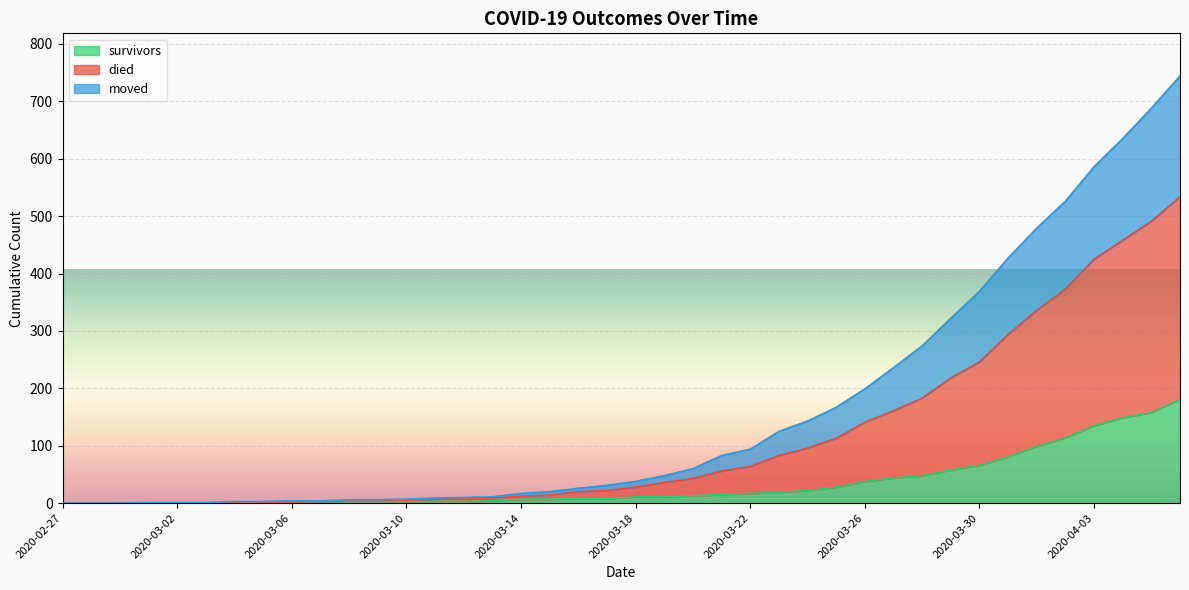

List the labels in order of survivors value, largest first.

2020-04-06, 2020-04-05, 2020-04-04, 2020-04-03, 2020-04-02, 2020-04-01, 2020-03-31, 2020-03-30, 2020-03-29, 2020-03-28, 2020-03-27, 2020-03-26, 2020-03-25, 2020-03-24, 2020-03-23, 2020-03-22, 2020-03-21, 2020-03-20, 2020-03-18, 2020-03-19, 2020-03-16, 2020-03-17, 2020-03-14, 2020-03-15, 2020-03-13, 2020-03-07, 2020-03-08, 2020-03-09, 2020-03-10, 2020-03-11, 2020-03-12, 2020-03-04, 2020-03-05, 2020-03-06, 2020-02-27, 2020-02-28, 2020-02-29, 2020-03-01, 2020-03-02, 2020-03-03